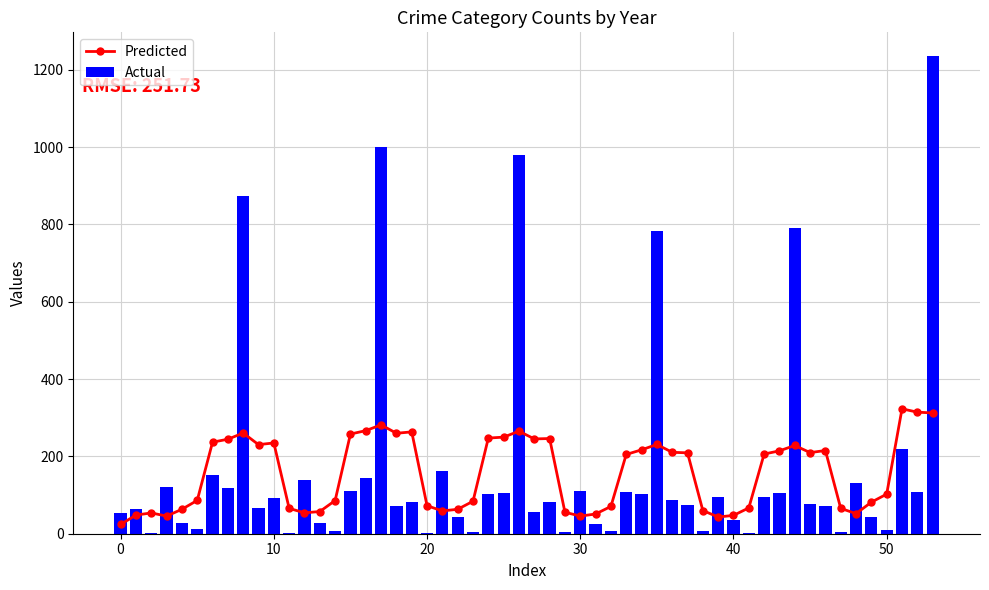

Reading left to right, list all the values displayed in this chart.

2015: 54	64	2	121	28	13	152	117	874
2016: 66	93	2	139	28	8	110	144	999
2017: 72	83	1	162	44	5	104	105	979
2020: 56	82	4	110	26	6	109	102	782
2021: 86	75	8	95	36	2	96	105	791
2022: 78	71	4	132	43	10	219	108	1235